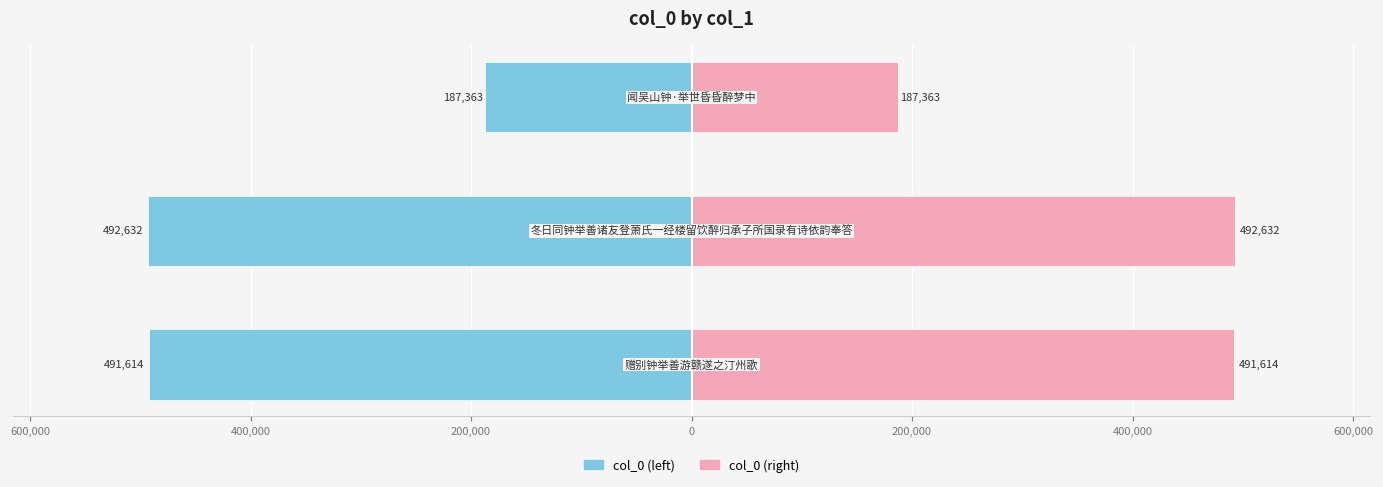

Reading left to right, extract all data points from this chart.

col_0 (left): 800,000=-491614	600,000=-492632	400,000=-187363
col_0 (right): 800,000=491614	600,000=492632	400,000=187363